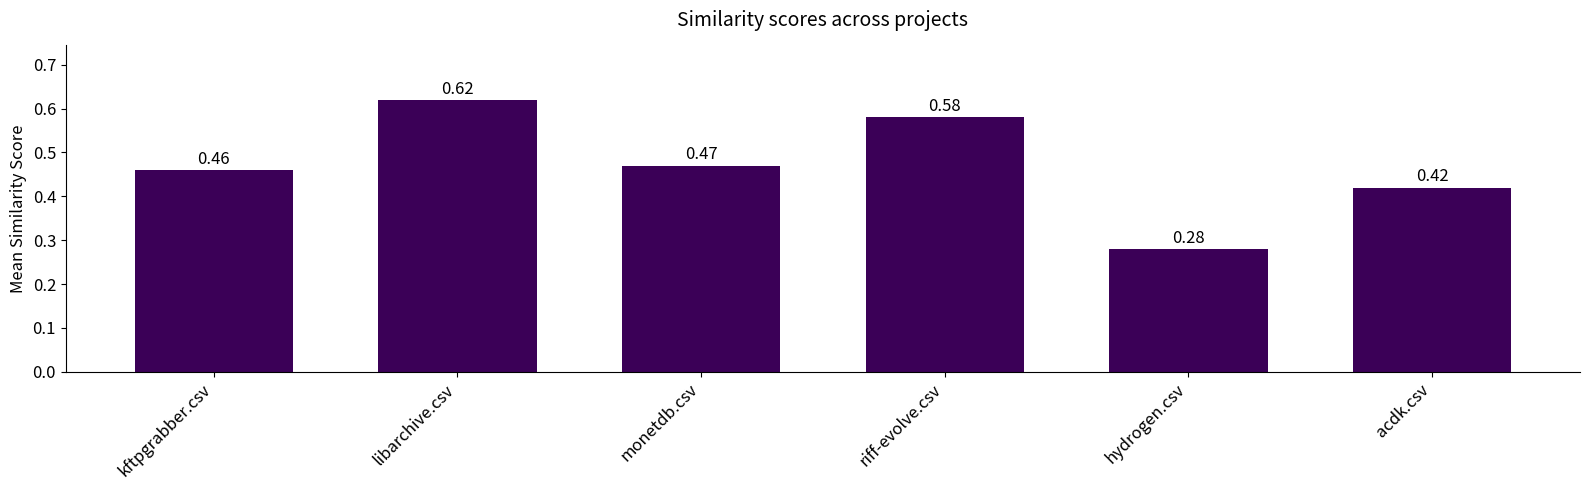

At which label is the value closest to 0?

hydrogen.csv